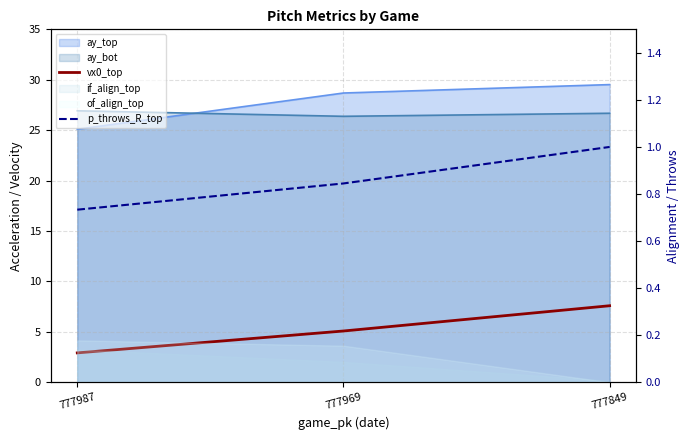

What is the total value across all series at 777969?

5.9